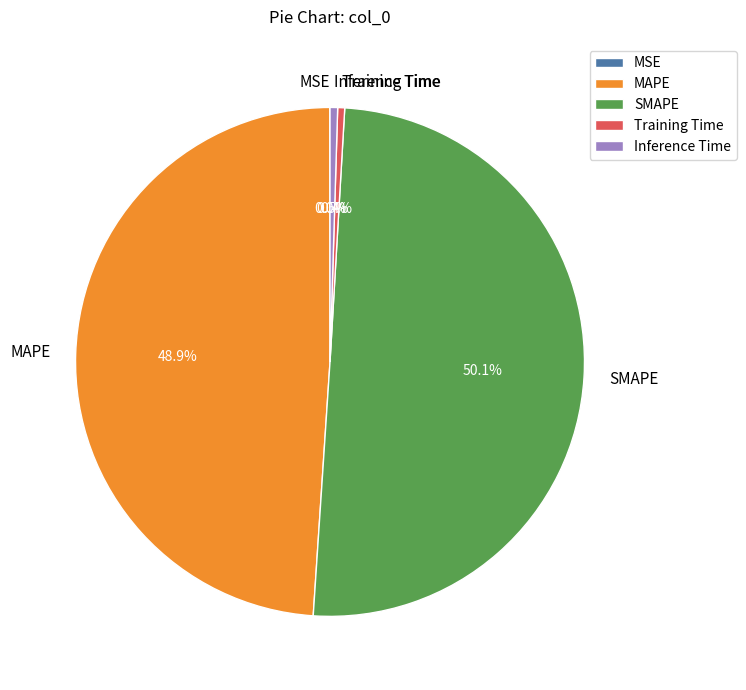

Combined, what portion of the pie is Inference Time and Training Time?

0.9%